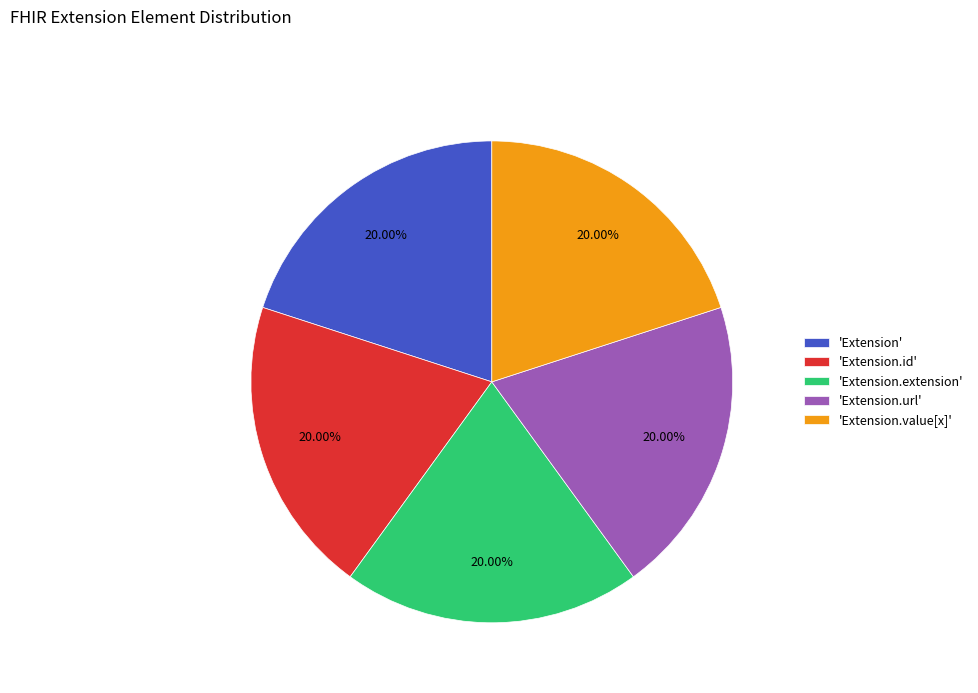

How many slices are in this pie chart?

5